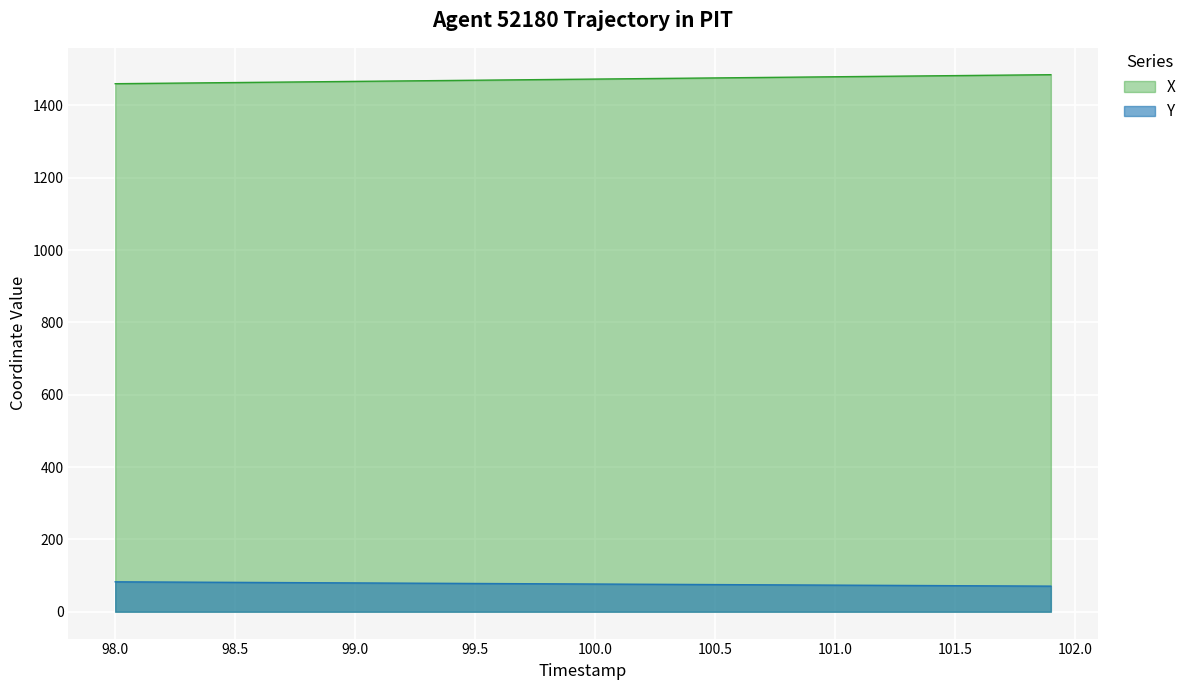

What is the total value across all series at 98.5?

1544.6